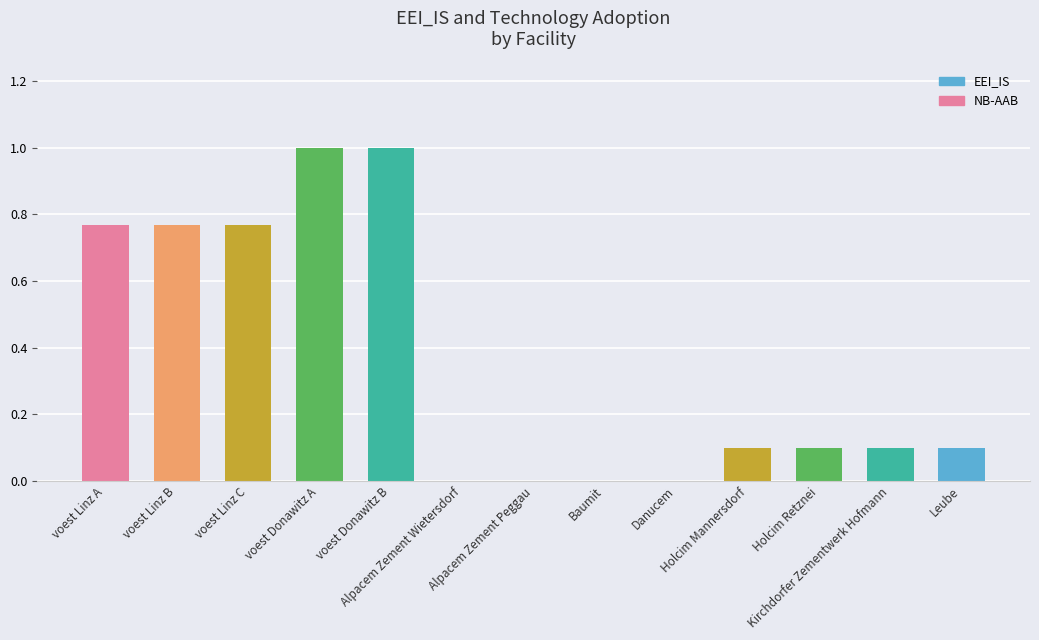

Are the bars horizontal?

No